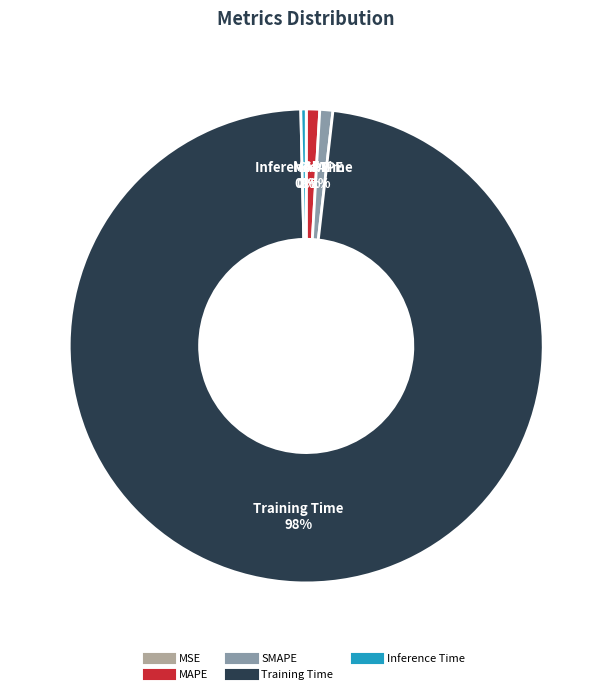

Do SMAPE and Training Time together represent more than half of the pie?

Yes